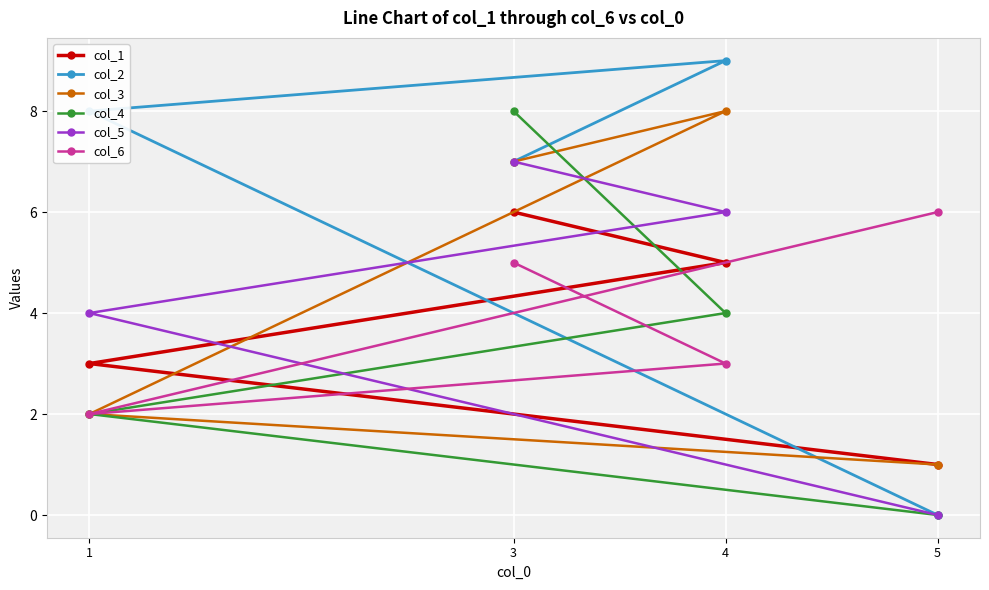

Which series has the largest total across all categories?

col_2